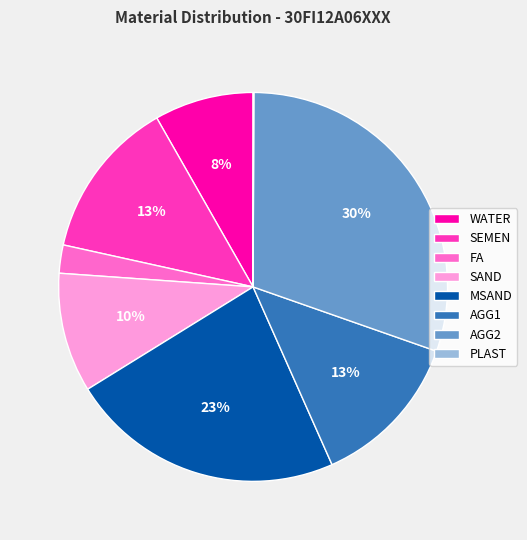

Combined, do MSAND and AGG2 account for over 50%?

Yes